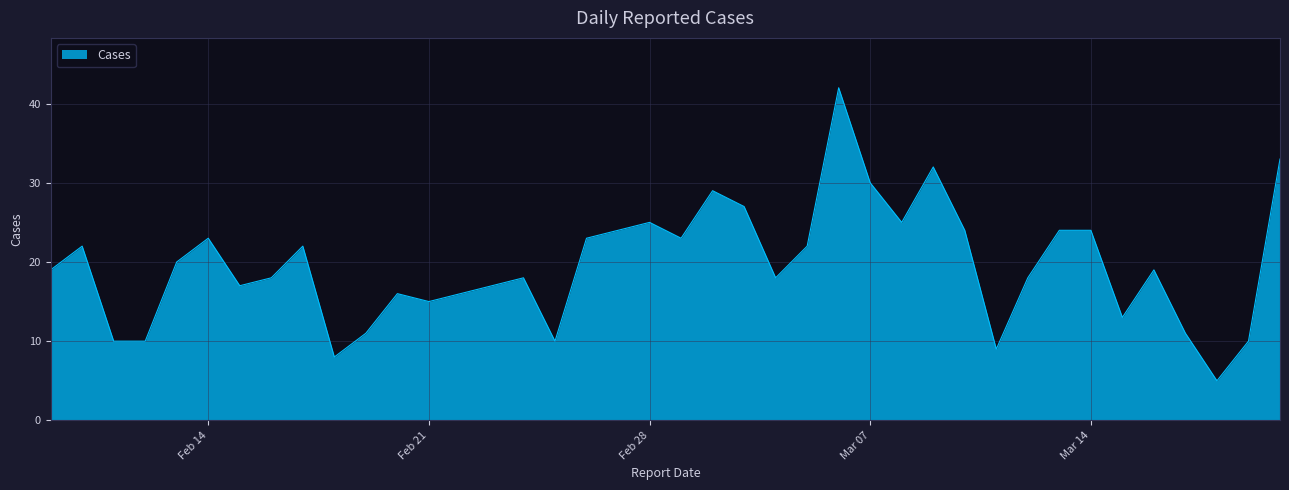

What is the greatest value displayed?

42